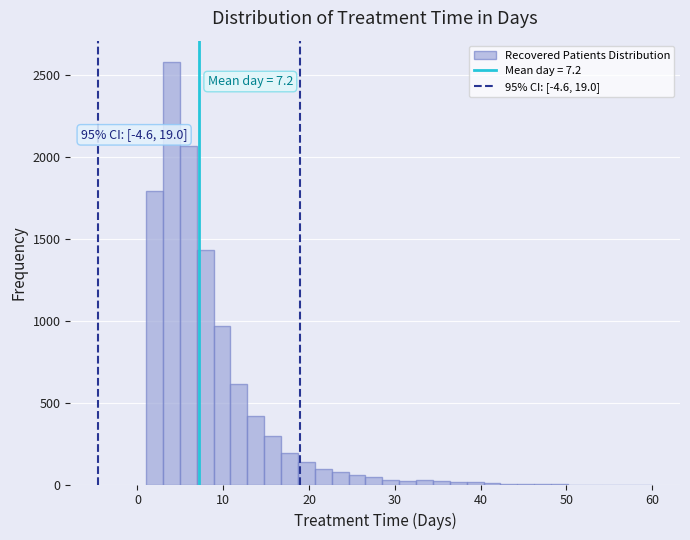

Read against the x-axis, roughly where is the centre of the tallest bar?

4